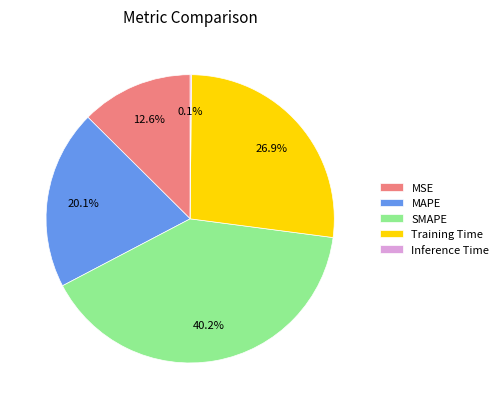

Does any single category account for the majority?

No